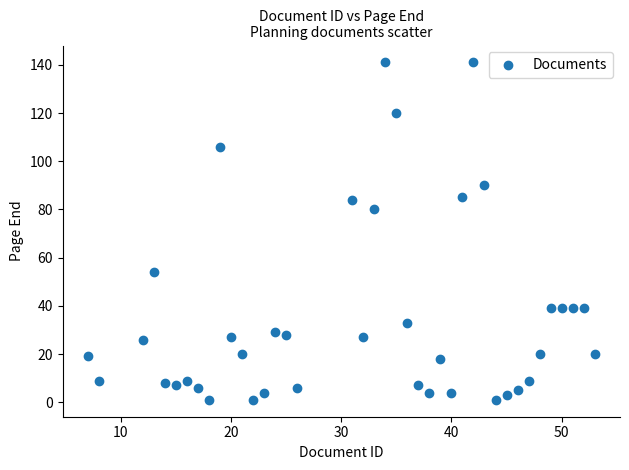

What is the range of Y values (max minus min)?

140